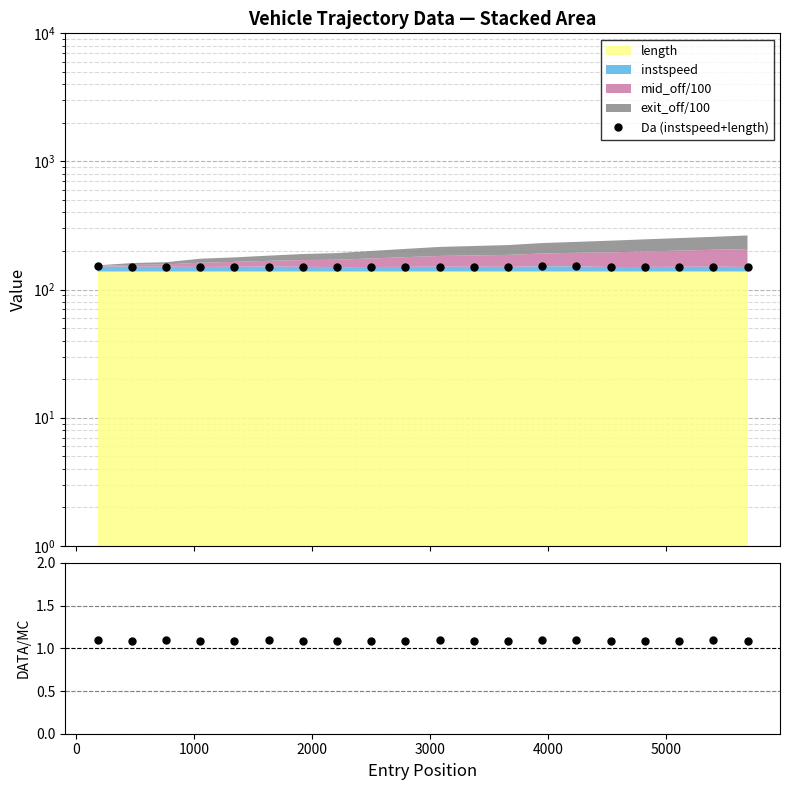

True or false: Da (instspeed+length) and ratio intersect in this chart.

False